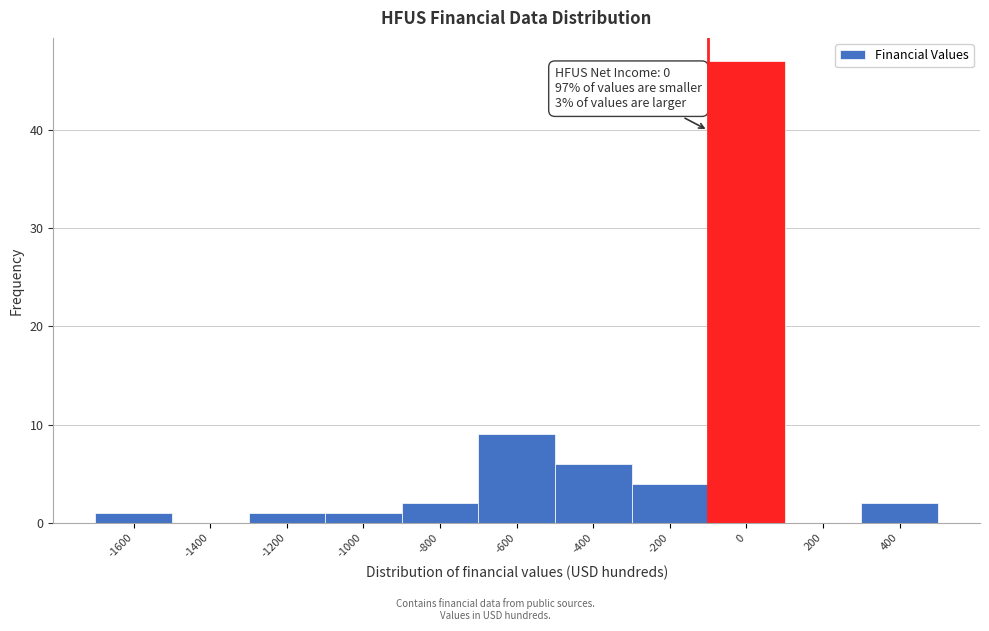

Reading right to left, transcribe all the data shown in this chart.

400=2	200=0	0=47	-200=4	-400=6	-600=9	-800=2	-1000=1	-1200=1	-1400=0	-1600=1